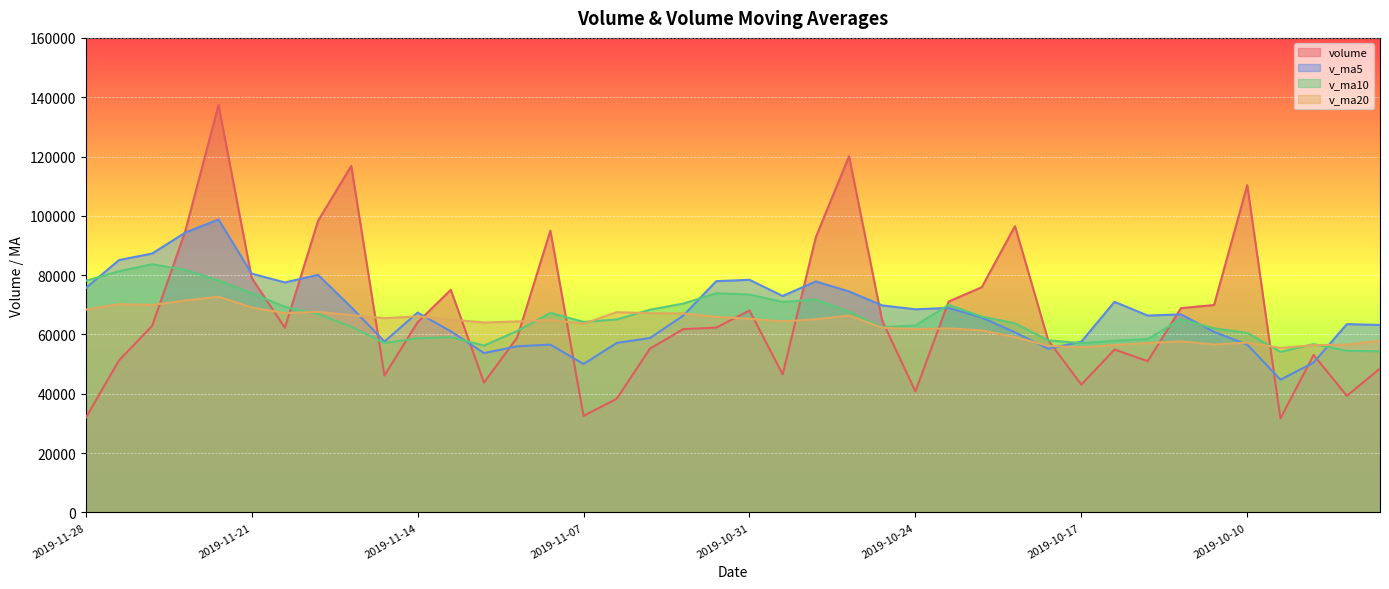

Which series has the largest total across all categories?

v_ma5